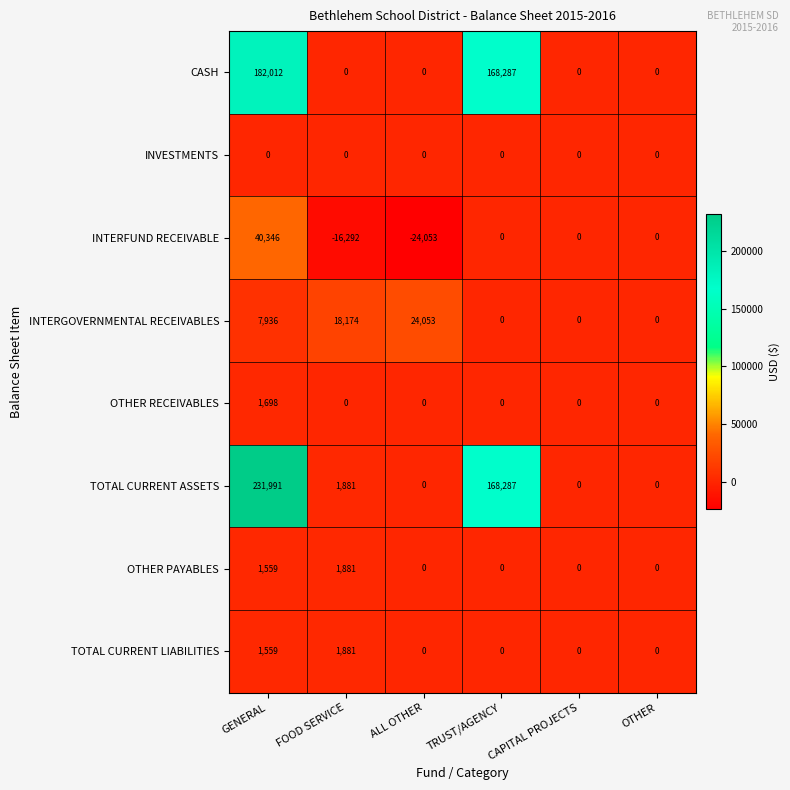

Which series has the largest total across all categories?

TOTAL CURRENT ASSETS